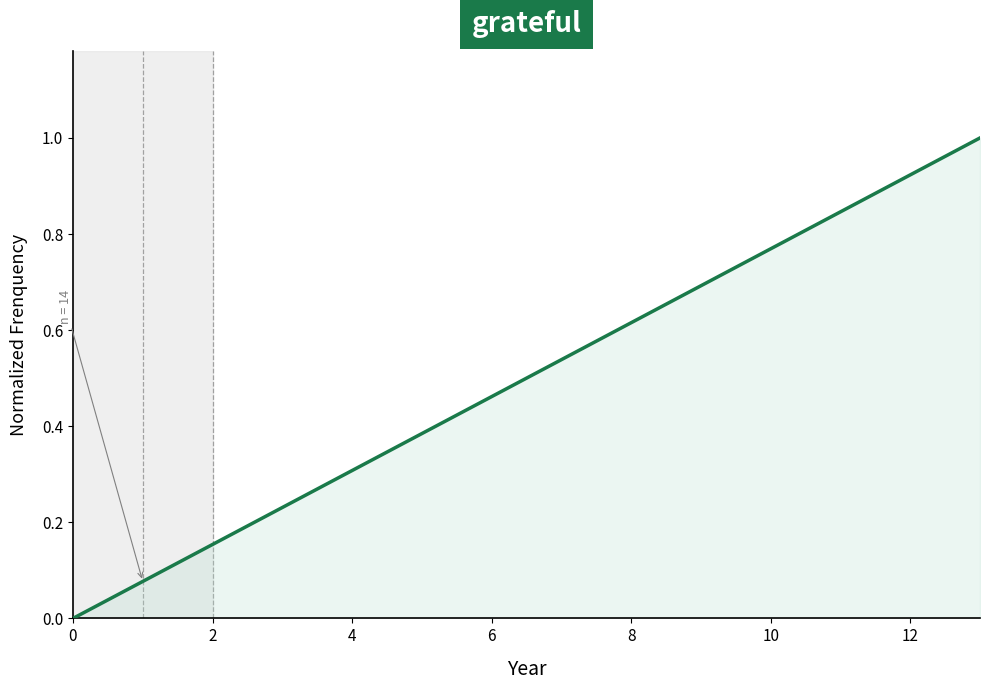

What is the sum of all values?

7.0